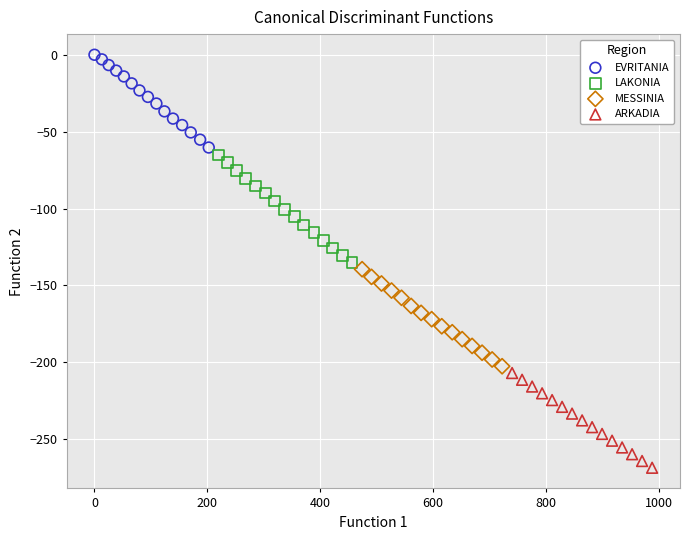

Which series contains the lowest Y value?

ARKADIA